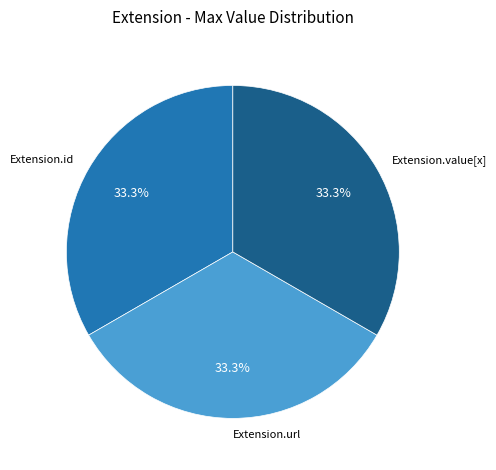

The Extension.url slice represents 48% of the pie. True or false?

False